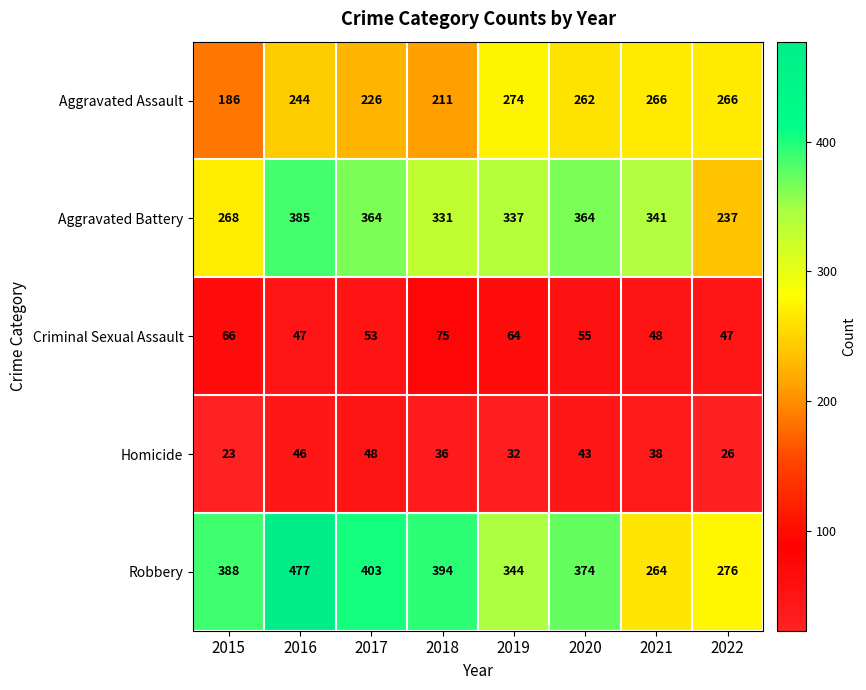

Where does the Homicide series first go above 38?

2016